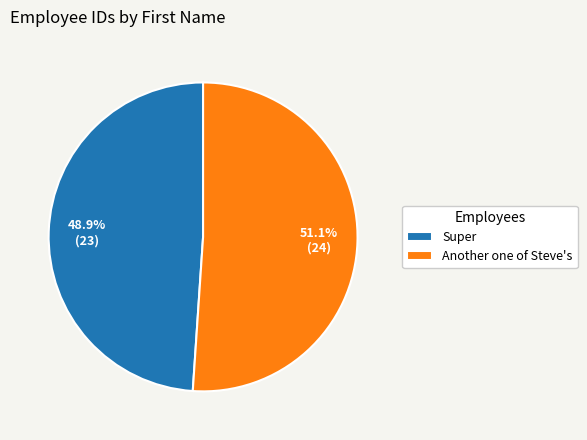

To the nearest percent, what is the difference between the largest and smallest slice percentages?

2%